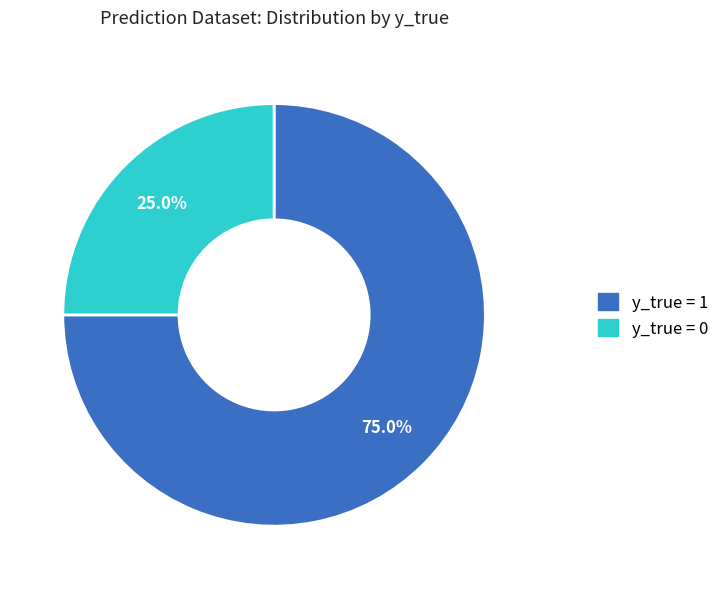

Is there a majority slice in this chart?

Yes